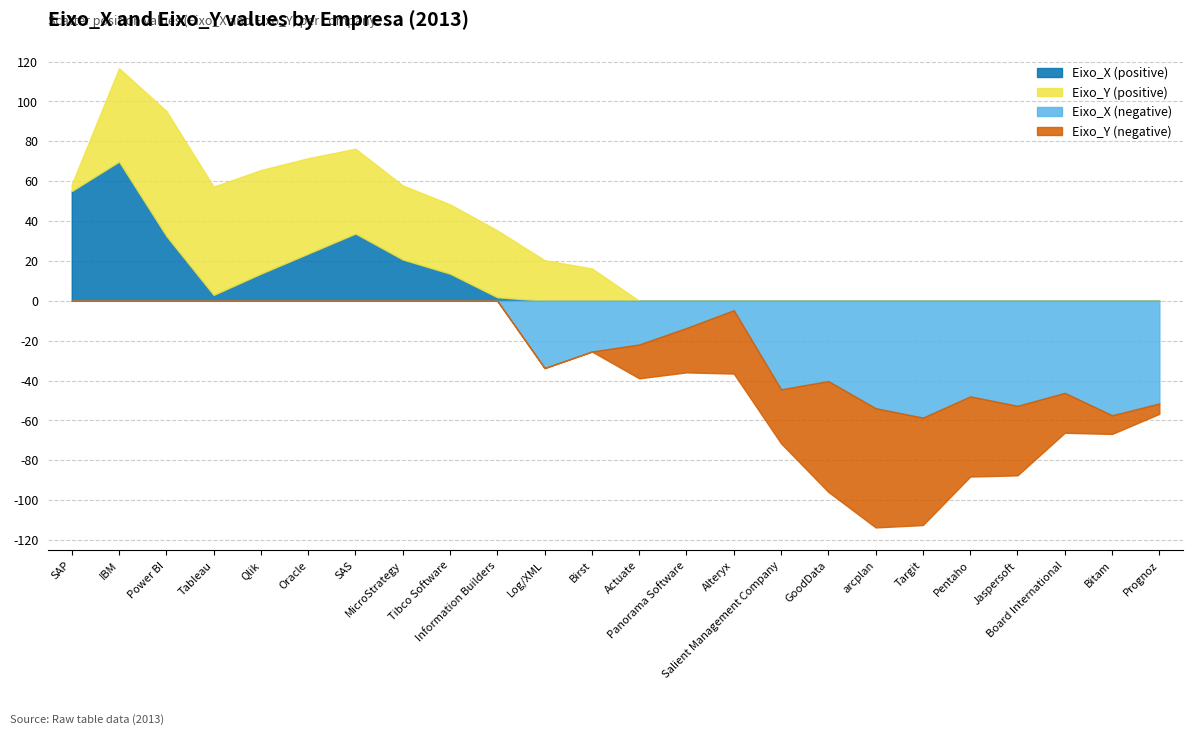

How many data points in Eixo_Y are above 3?

12